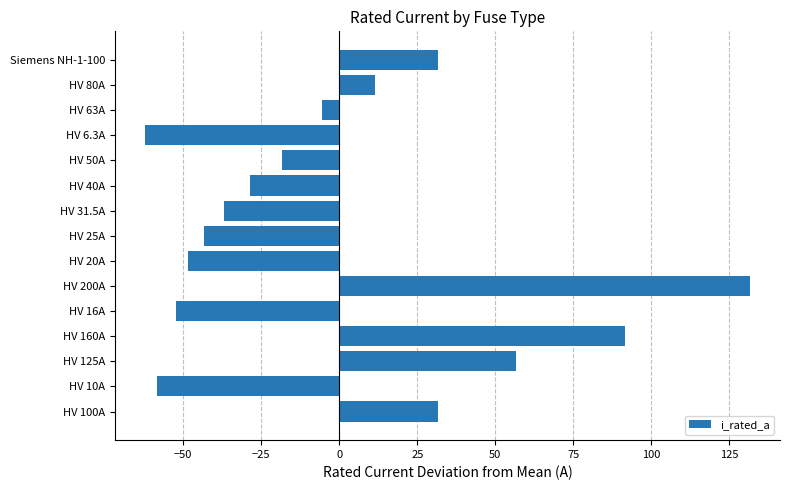

Is it true that the value at HV 20A is -48.5?

True